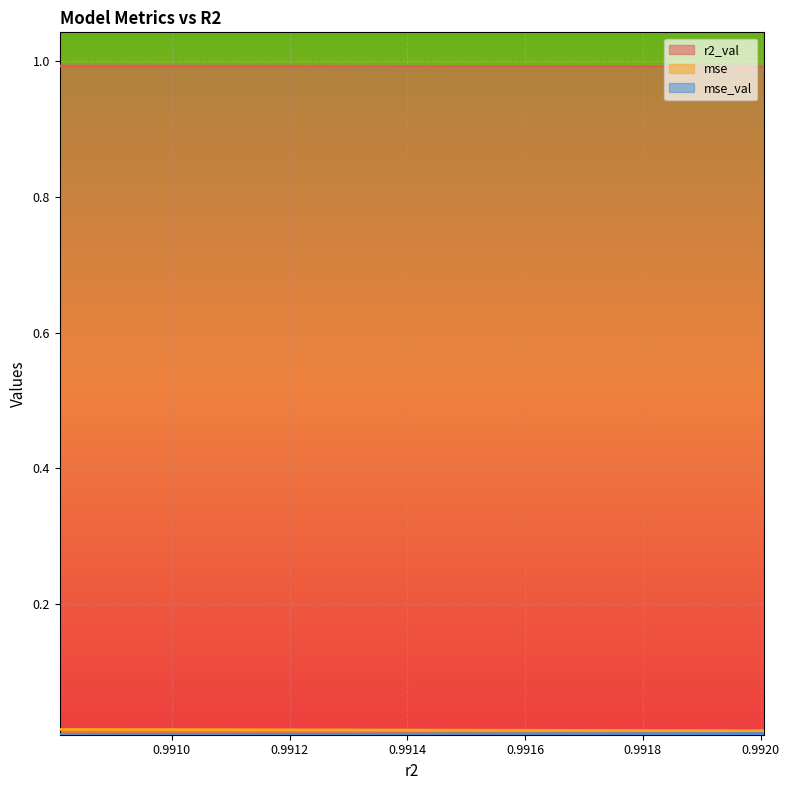

What is the highest value of the r2_val series?

1.0